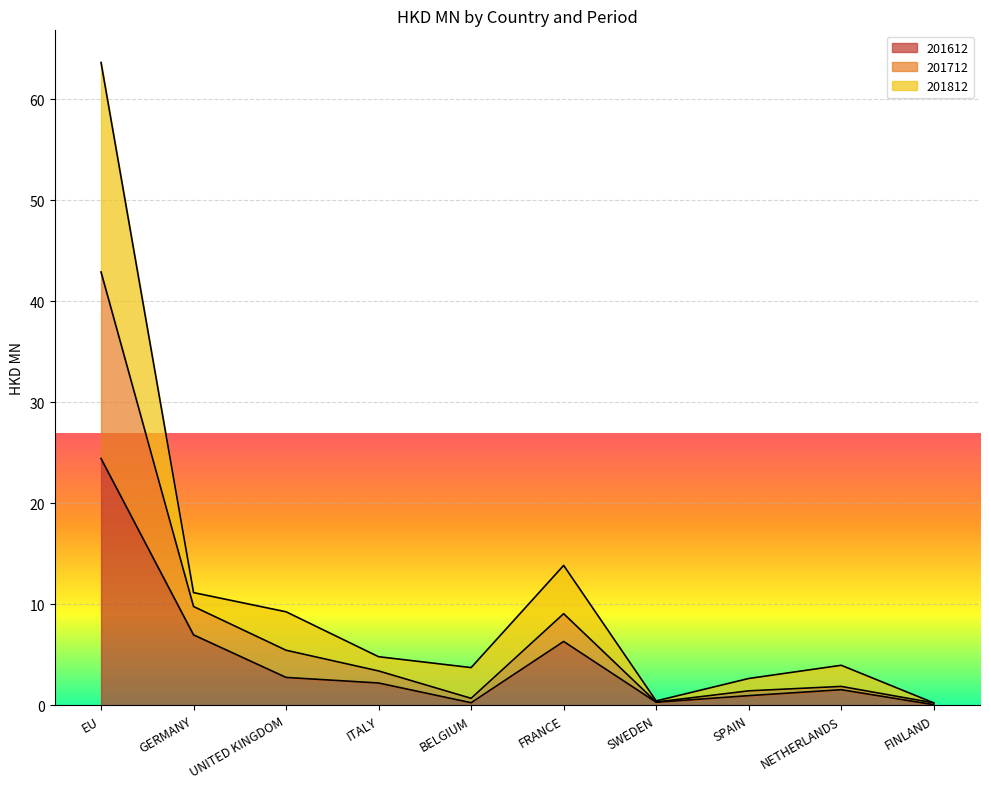

True or false: 201612 and 201712 cross at least once.

False